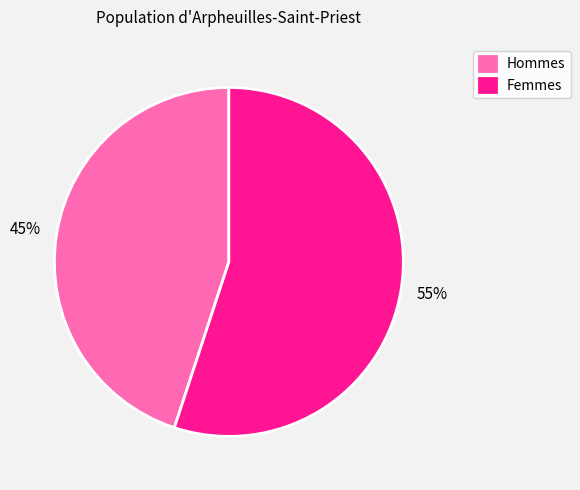

What is the largest slice in the pie chart?

Femmes